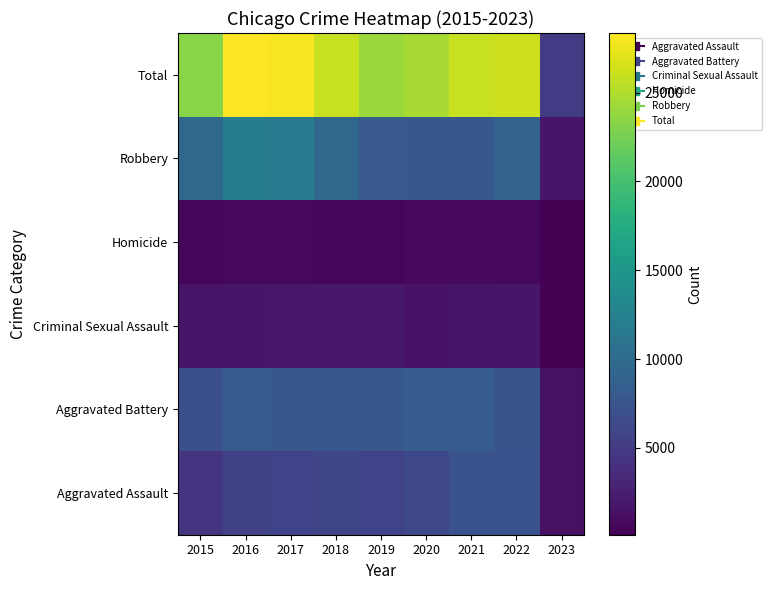

Between 2022 and 2023, which is larger?

2022